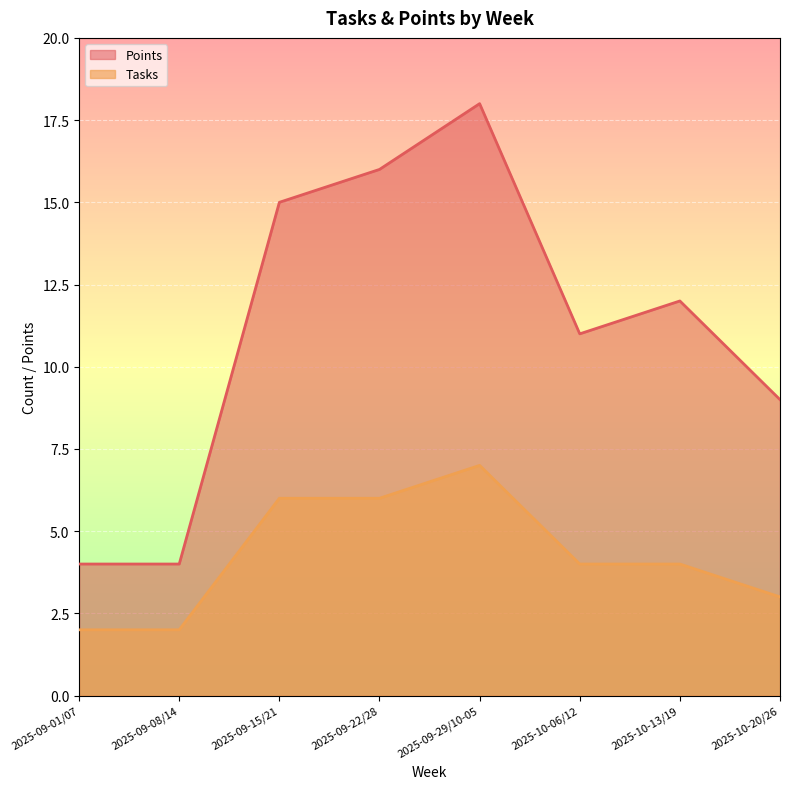

Is it true that Tasks equals 9 at 2025-09-15/21?

False